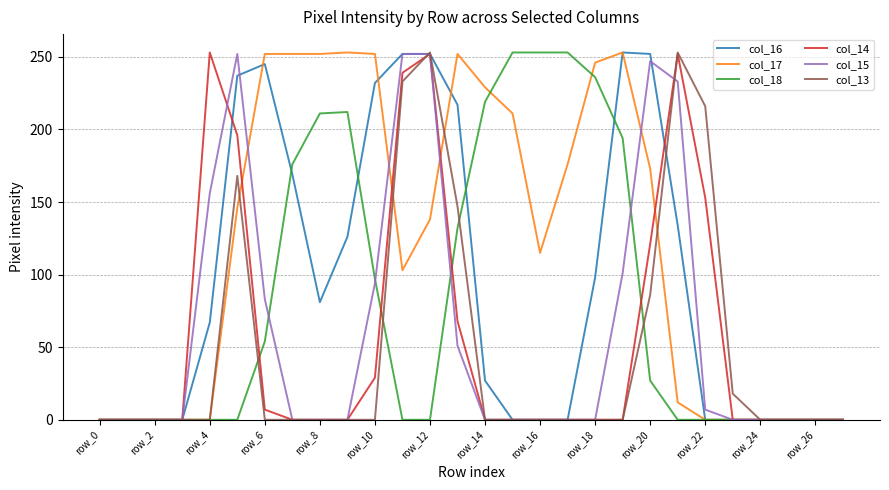

What is the maximum value shown in the chart?

253